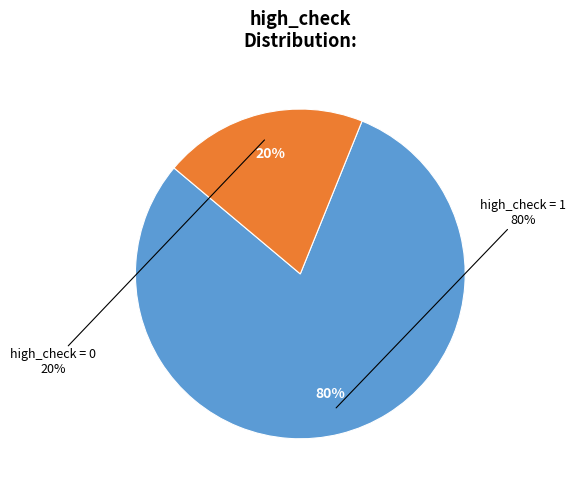

Is there any slice that represents more than half of the pie?

Yes